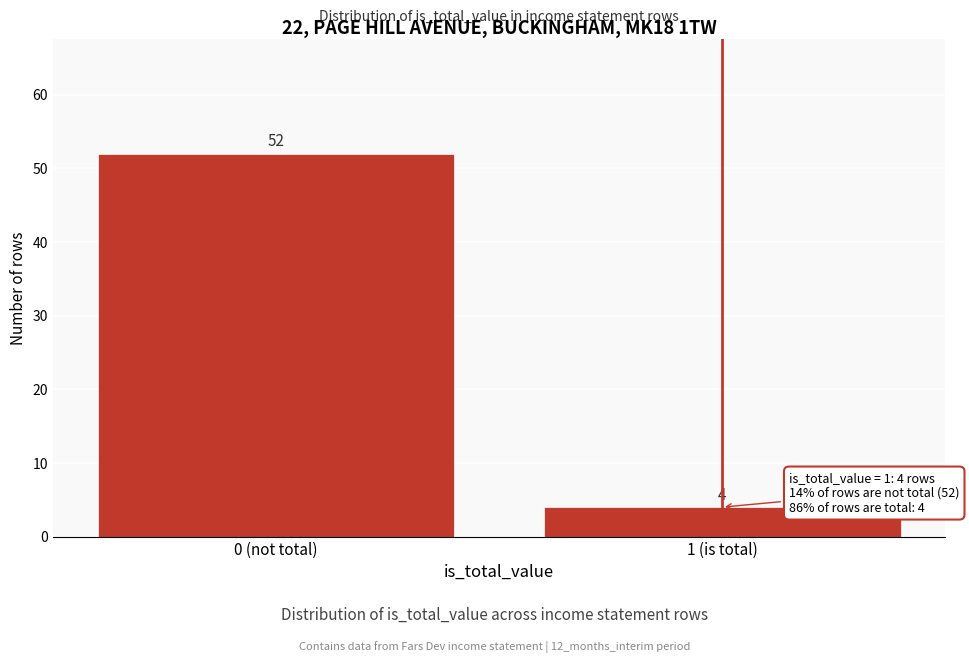

Reading left to right, what are all the values shown in this chart?

0 (not total)=52	1 (is total)=4